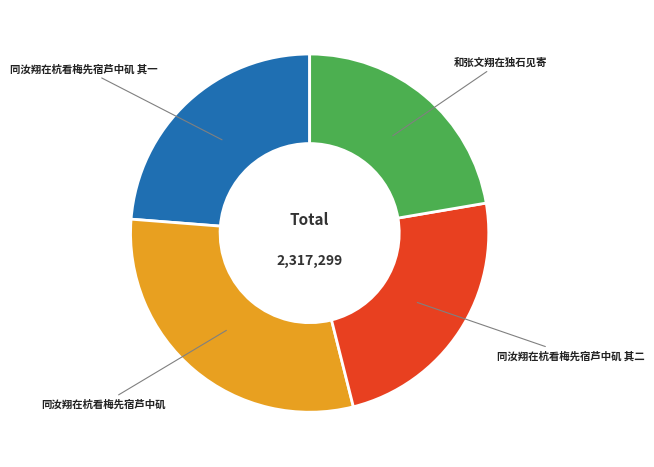

Which category has the smallest portion of the pie?

和张文翔在独石见寄